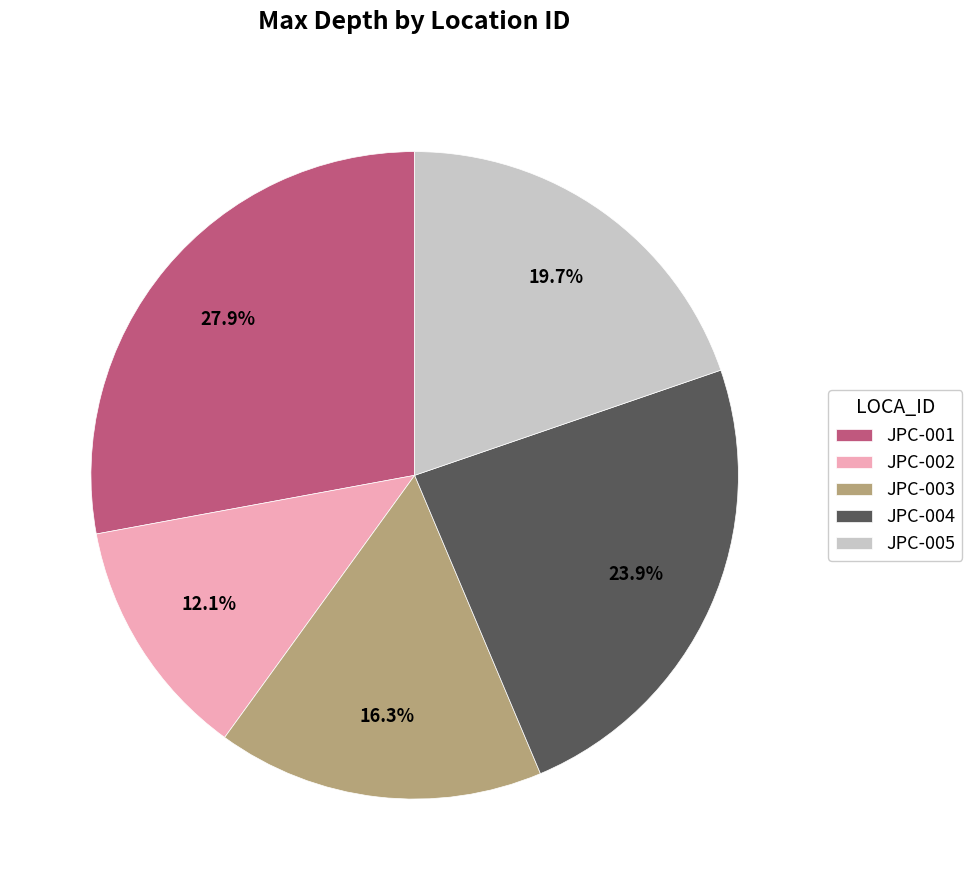

Does JPC-003 represent more than half of the total?

No